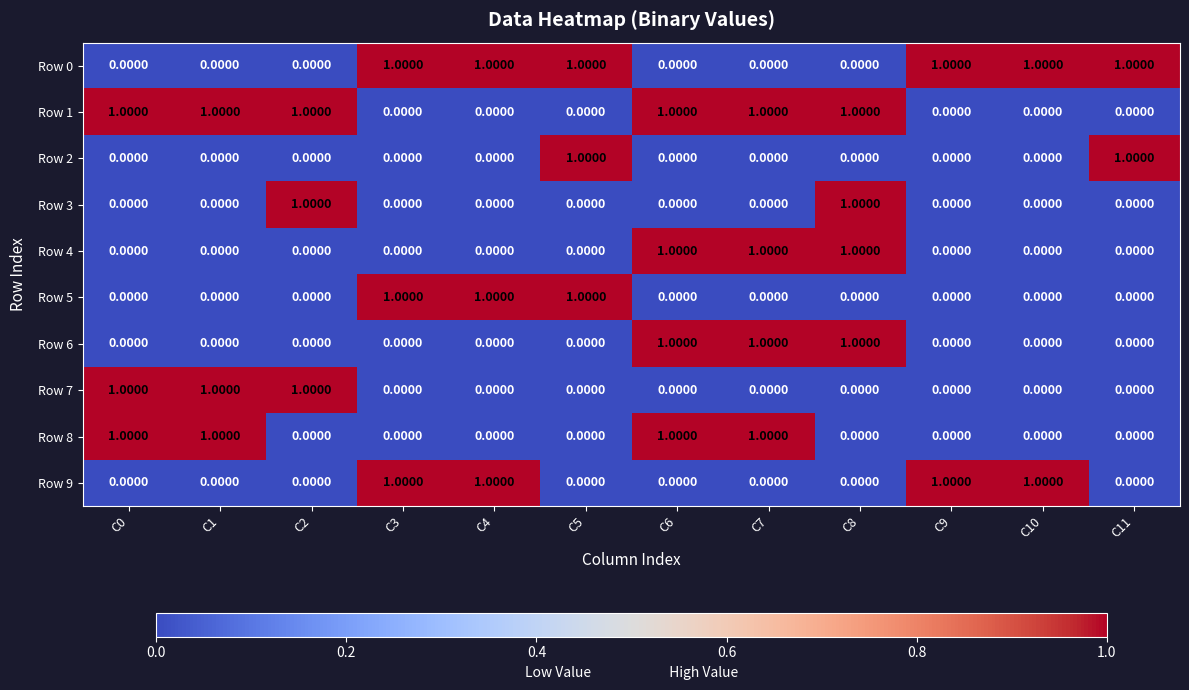

What is the total value across all series at C6?

4